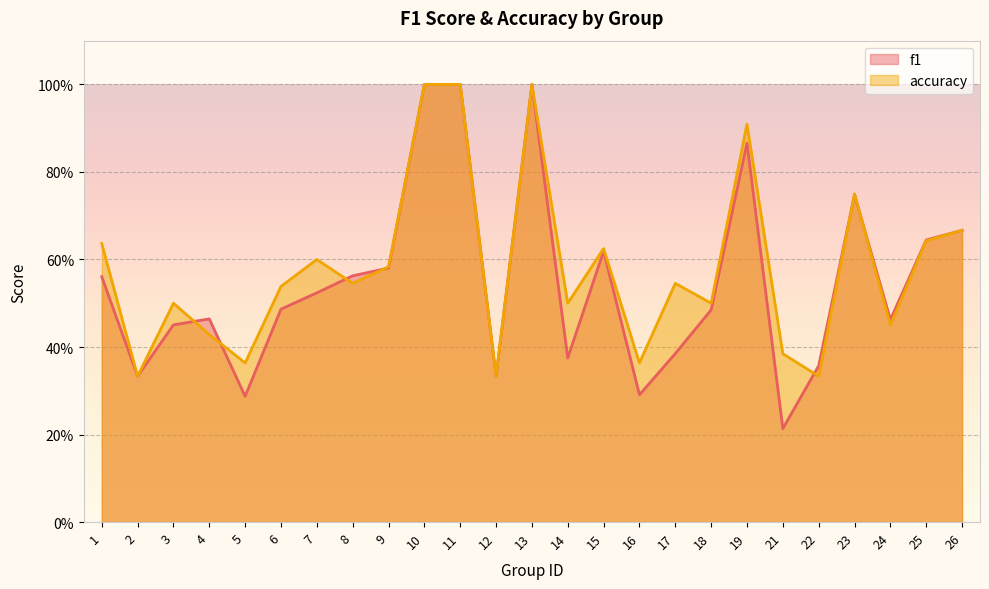

What is the difference between the maximum and minimum values in the f1 series?

0.8